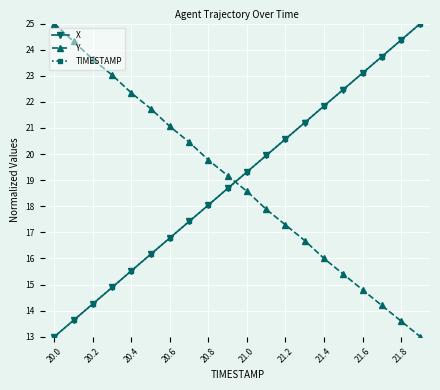

How many intersections are there between Y and X?

1